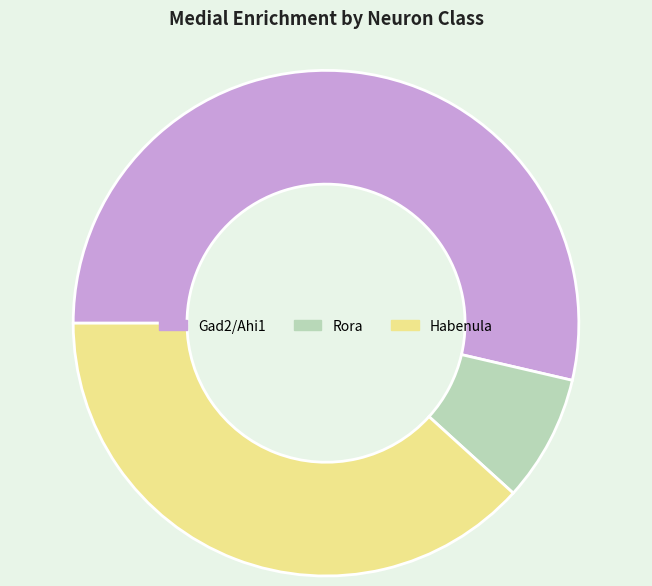

Do Gad2/Ahi1 and Habenula together represent more than half of the pie?

Yes